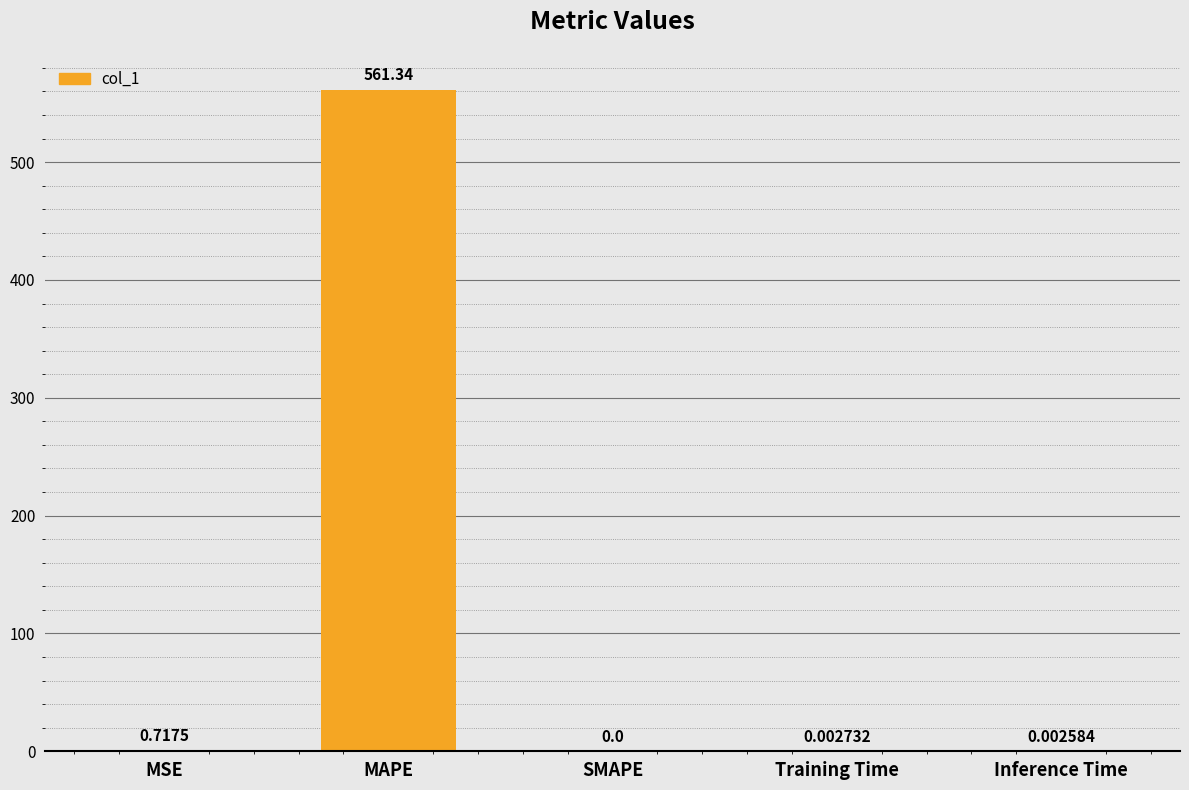

What is the change in value from MAPE to SMAPE?

-561.3